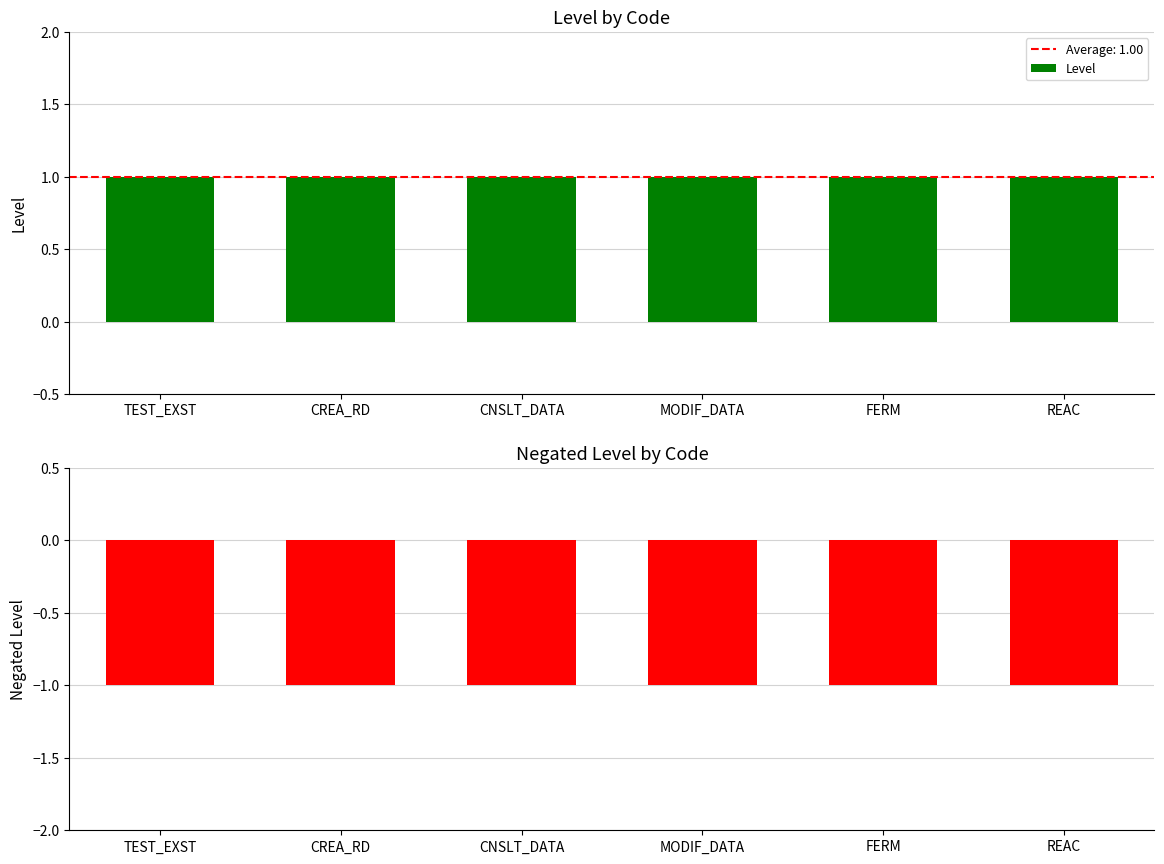

Which series has the largest total across all categories?

Level